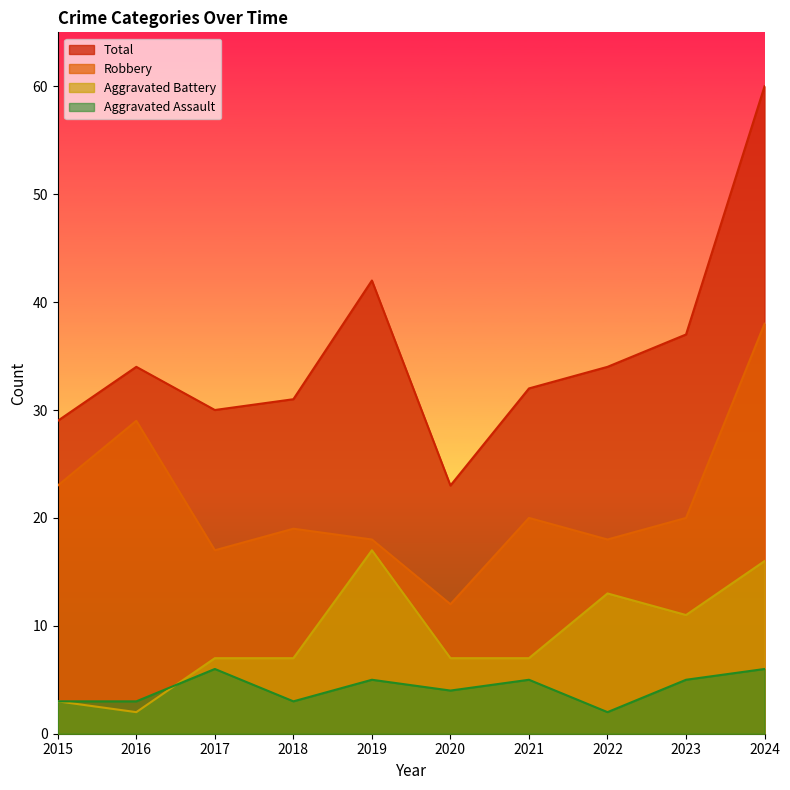

What is the total value across all series at 2017?

60